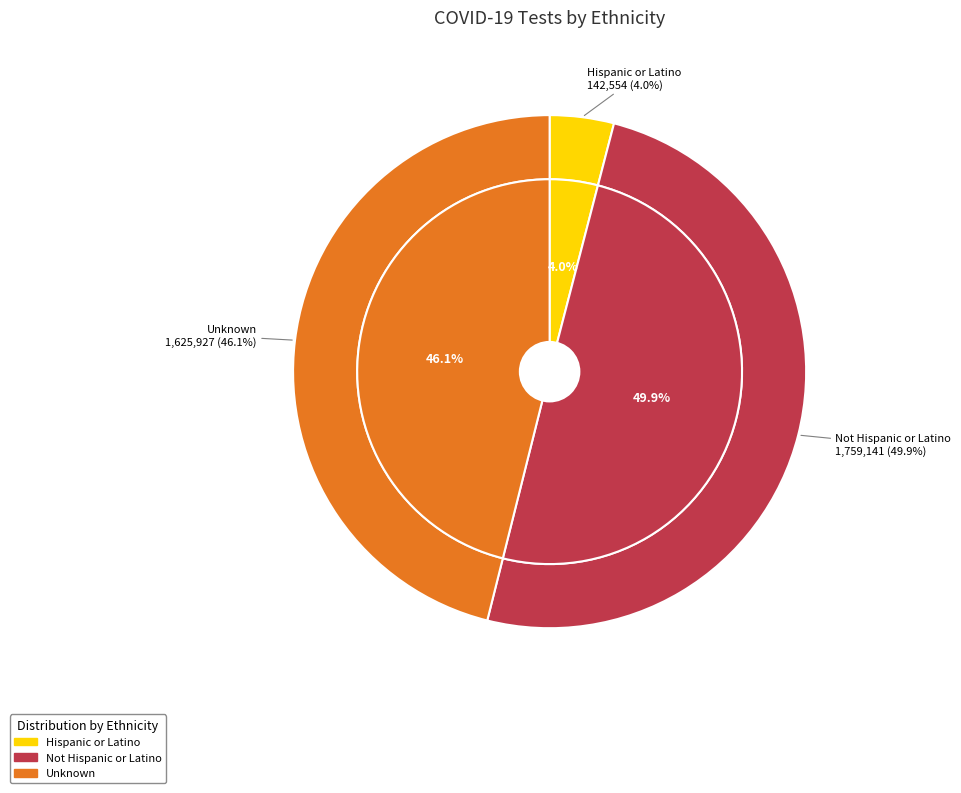

Does any single category account for the majority?

No